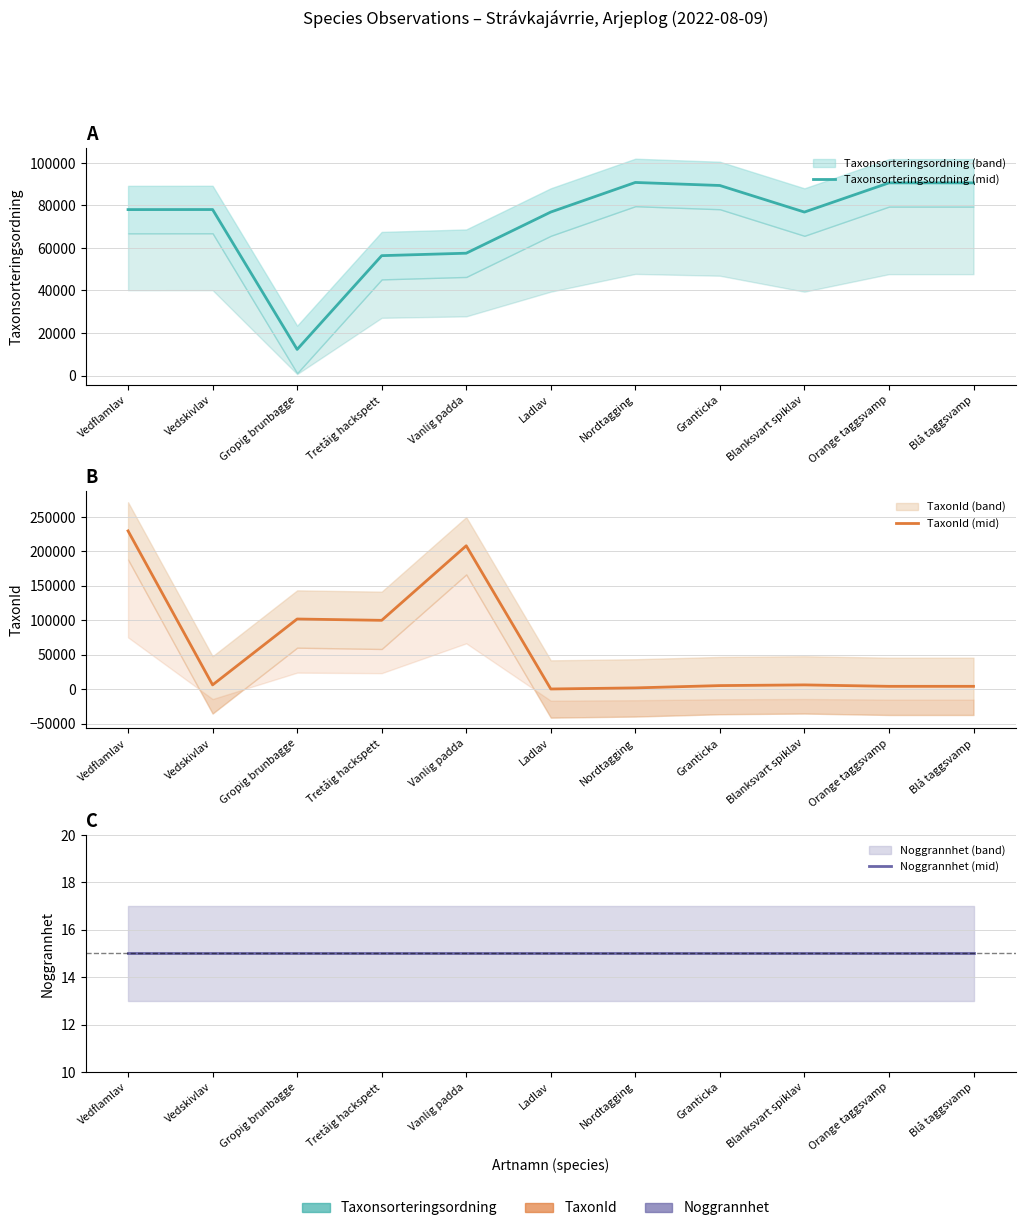

Where does the Taxonsorteringsordning (mid) series first go above 78072?

Vedskivlav